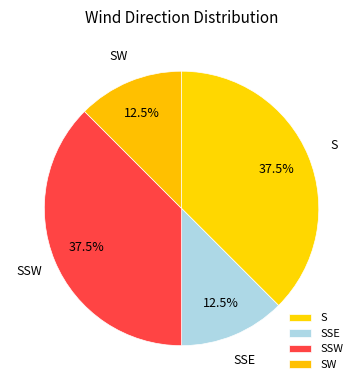

Does any single category account for the majority?

No